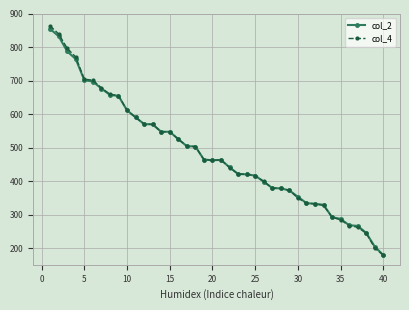

What are all the series names shown in the legend?

col_2, col_4